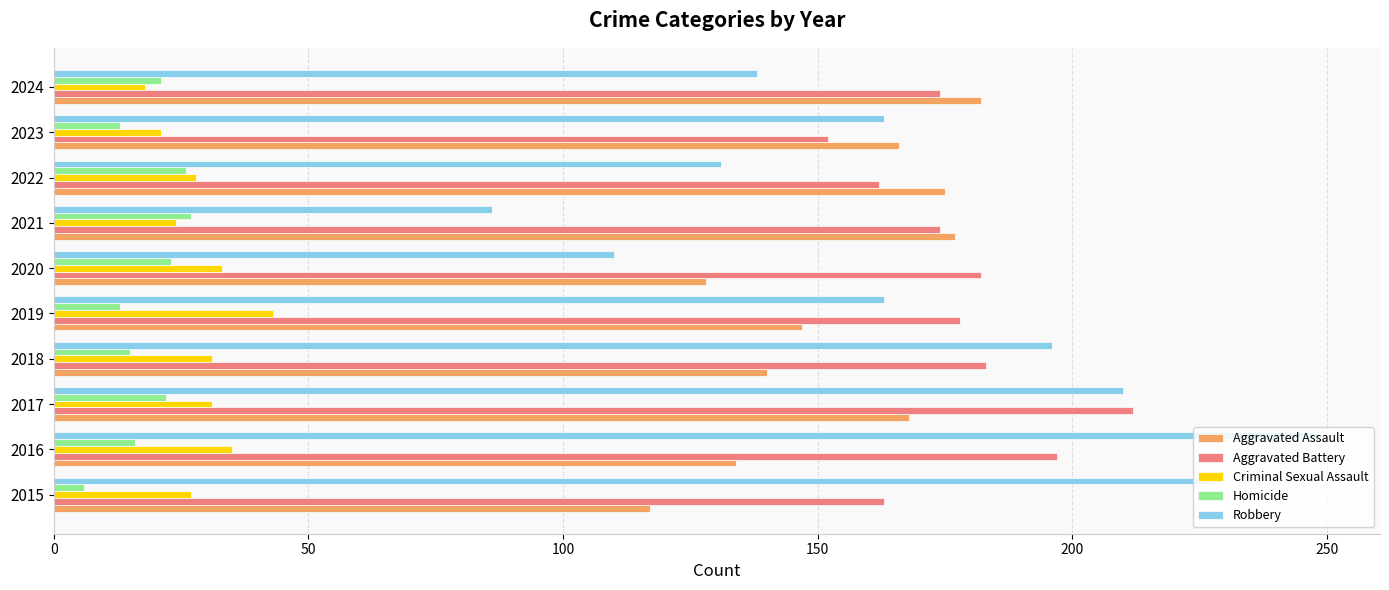

What is the smallest value displayed?

6